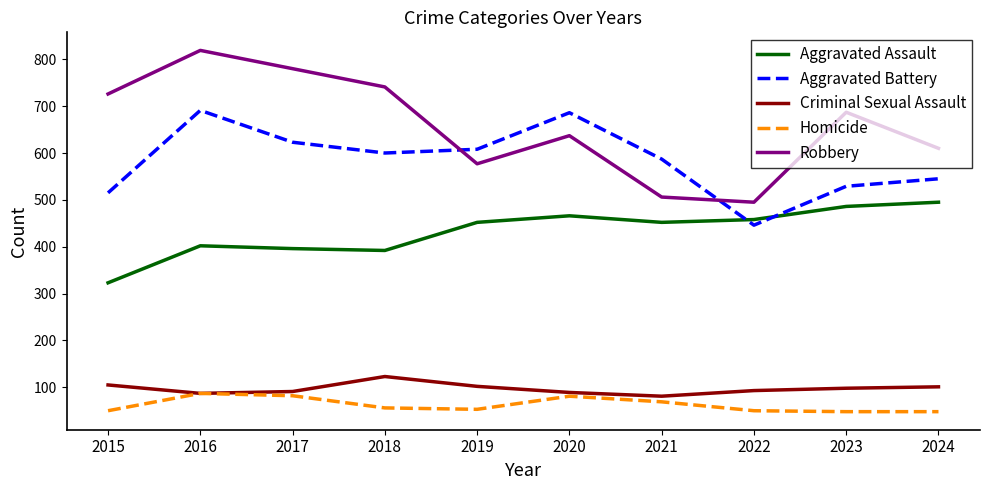

Which series changed the most between 2016 and 2020?

Robbery